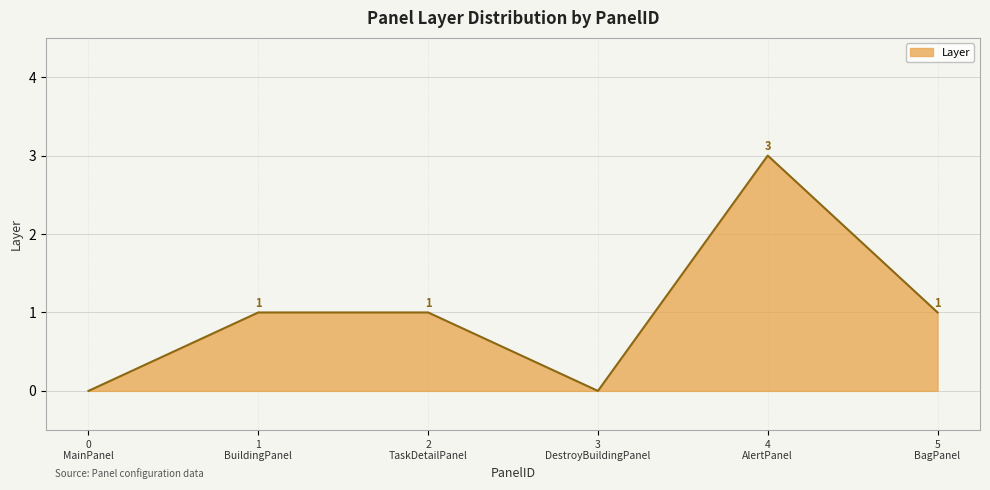

What is the sum of all values?

6